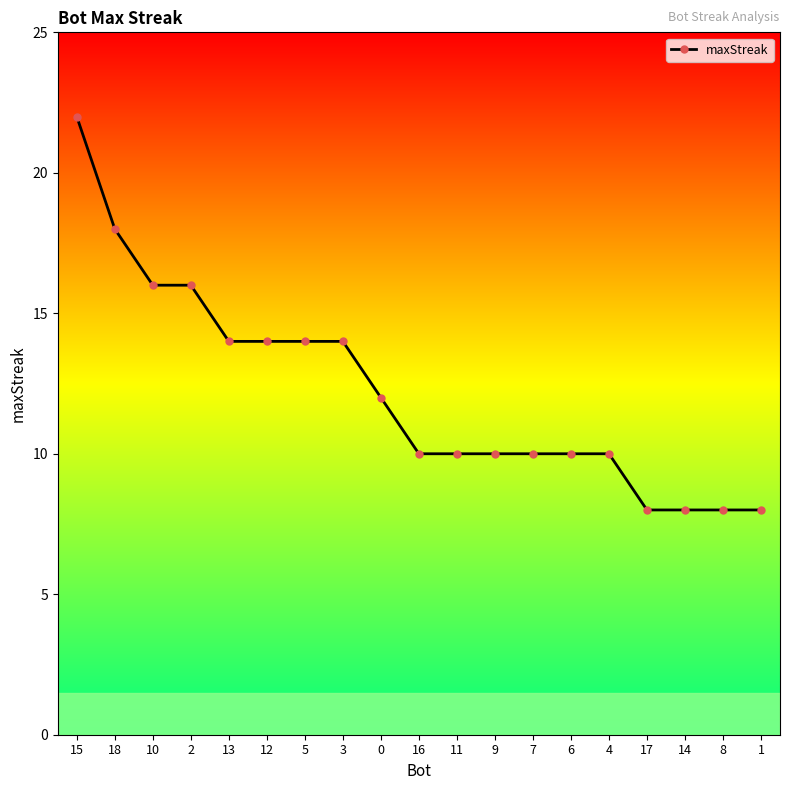

Is it true that the value at 6 is 10?

True